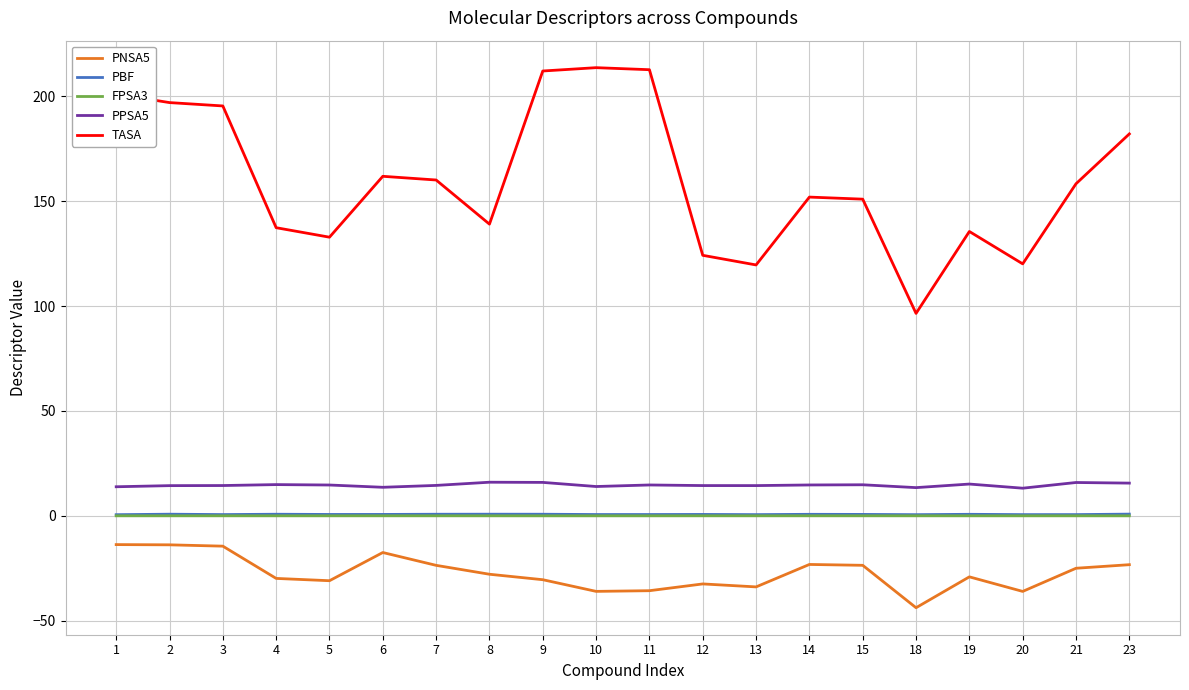

Is it true that PNSA5 equals -35.7 at 11?

True